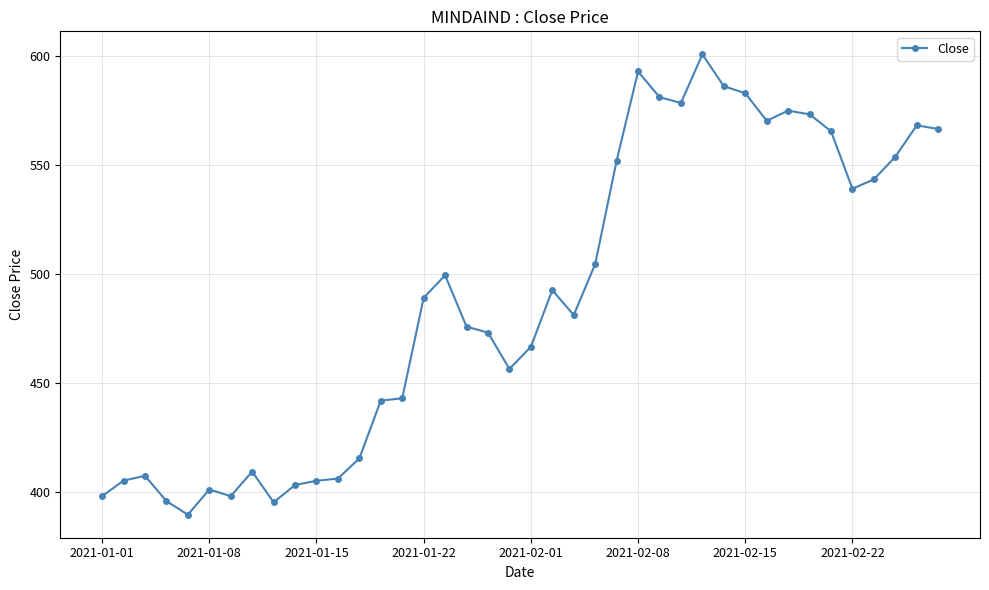

True or false: the data has more than 0 interior local peaks.

True